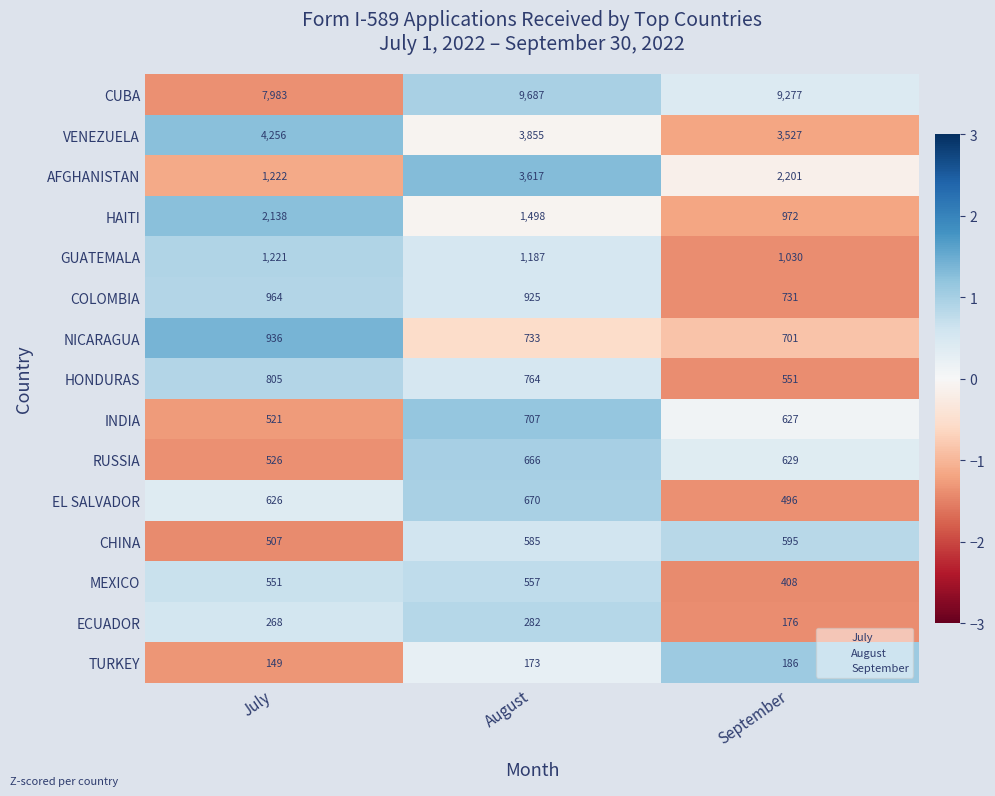

The EL SALVADOR series shows 670 at August. True or false?

True